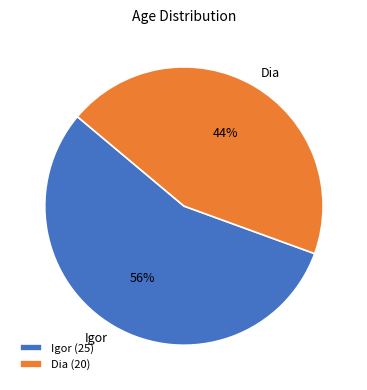

What is the smallest slice in the pie chart?

Dia